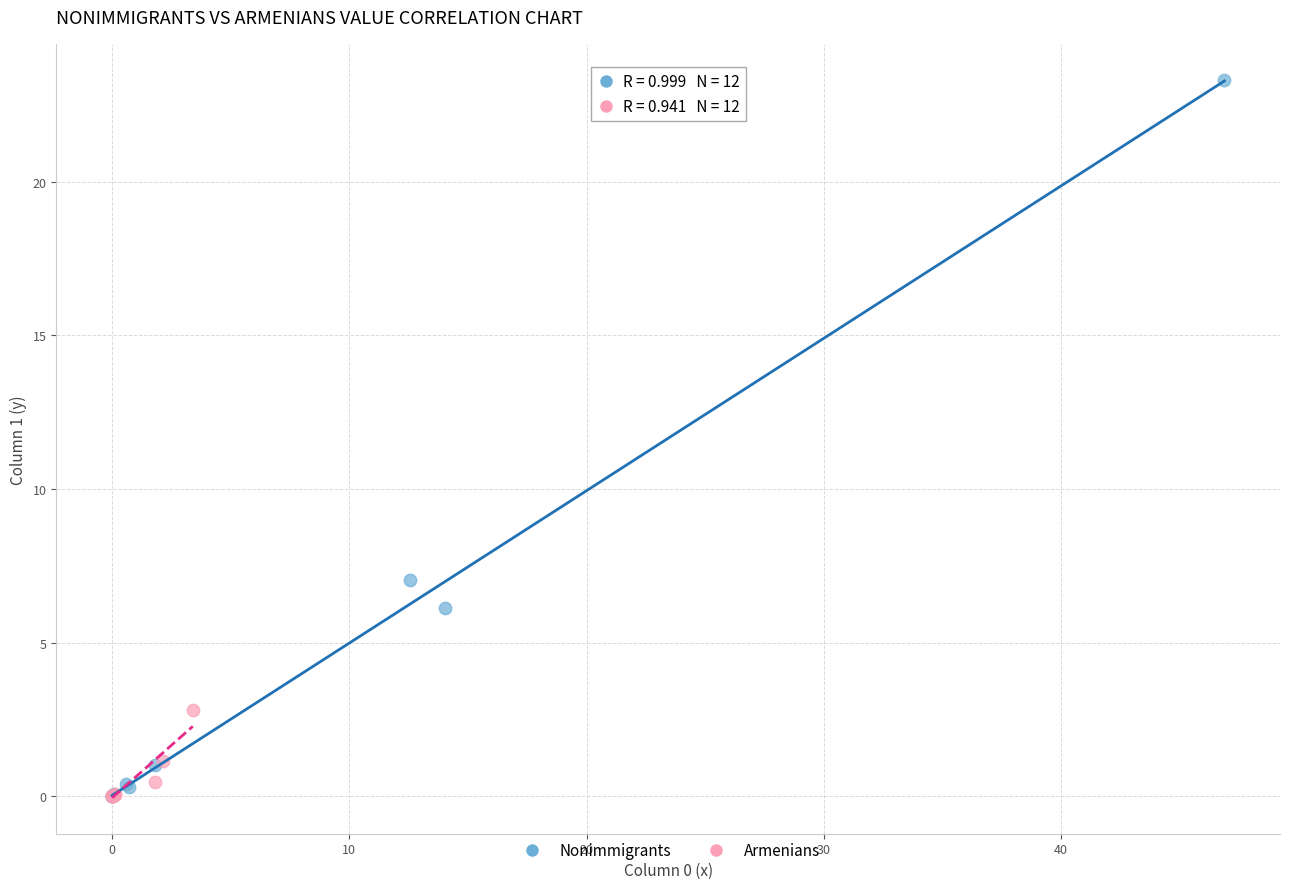

Which series has the largest Y range (max minus min)?

Nonimmigrants